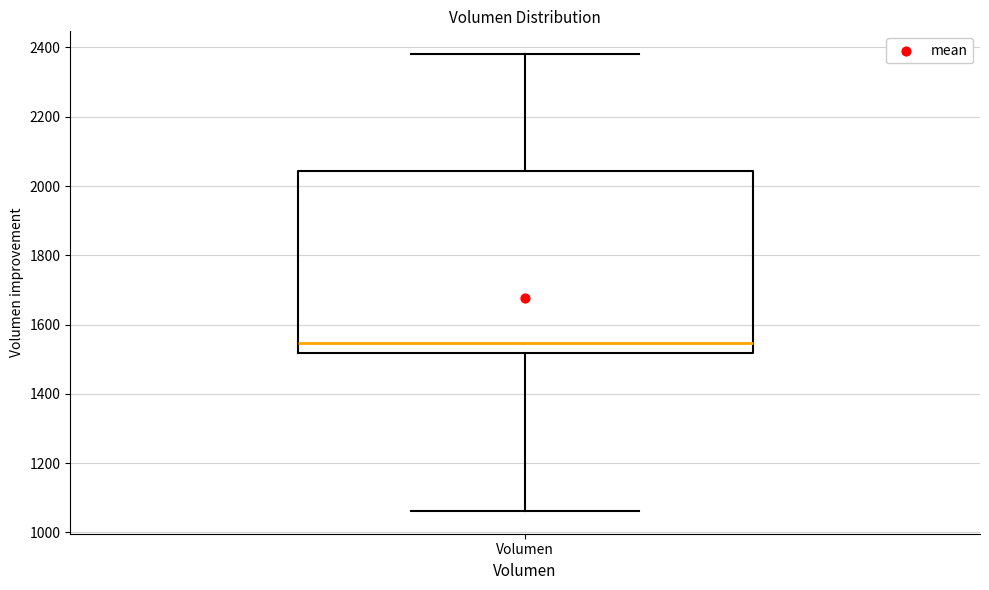

Transcribe this box plot: give where the median line is, the range the box spans, and where the two whiskers end, as read against the y-axis. The values are not printed on the chart, so give them approximately, as read against the axis.

median 1540, box 1520 to 2040, whiskers 1060 to 2380